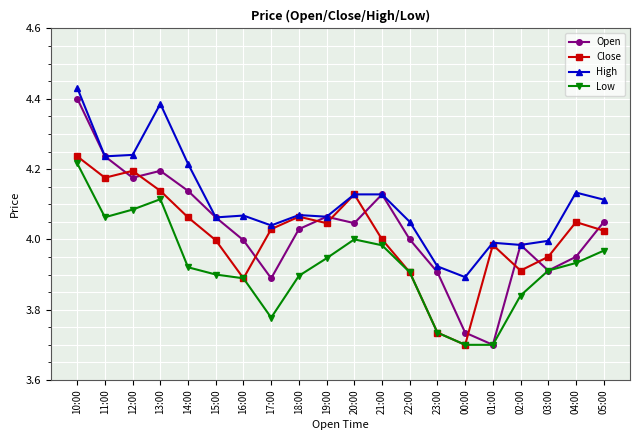

Is the value of Close at 20:00 greater than the value of High at 03:00?

Yes